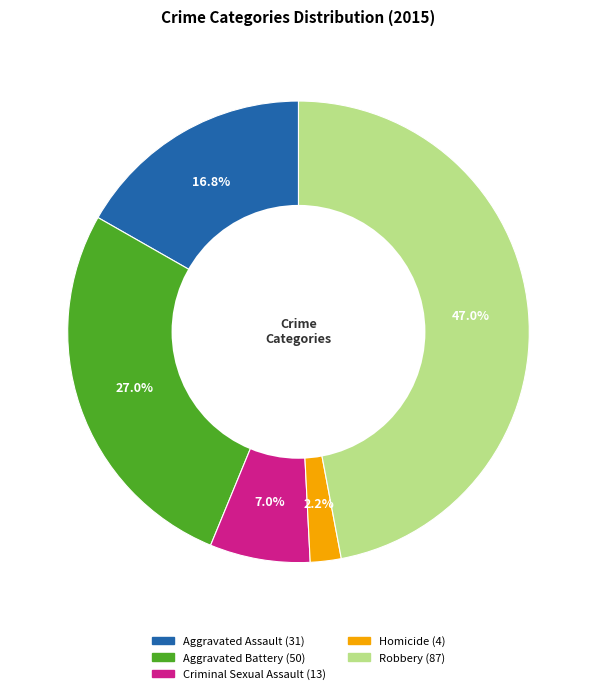

To the nearest percent, what portion does Robbery represent?

47%